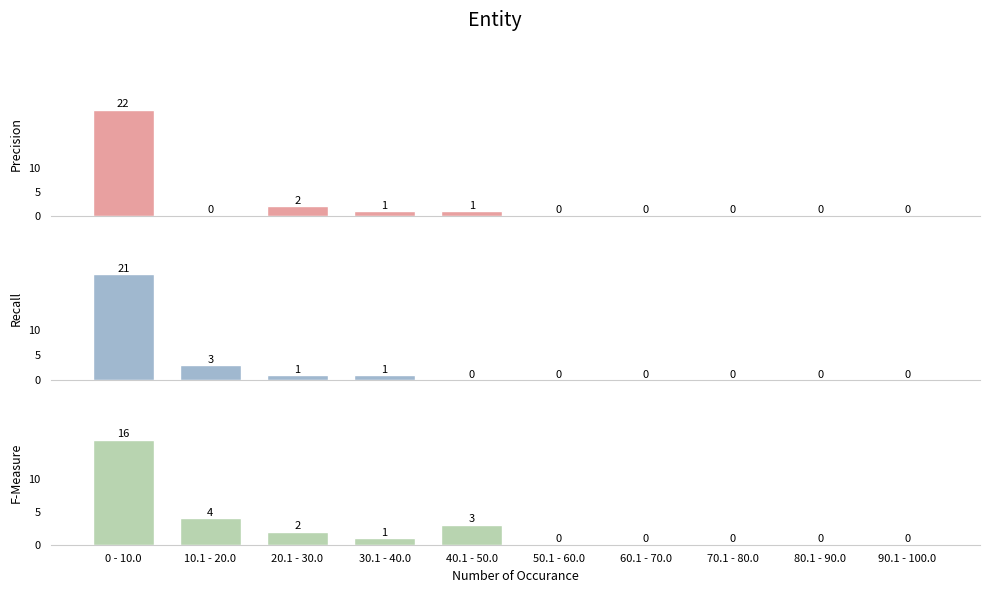

How many bars are there in total?

30